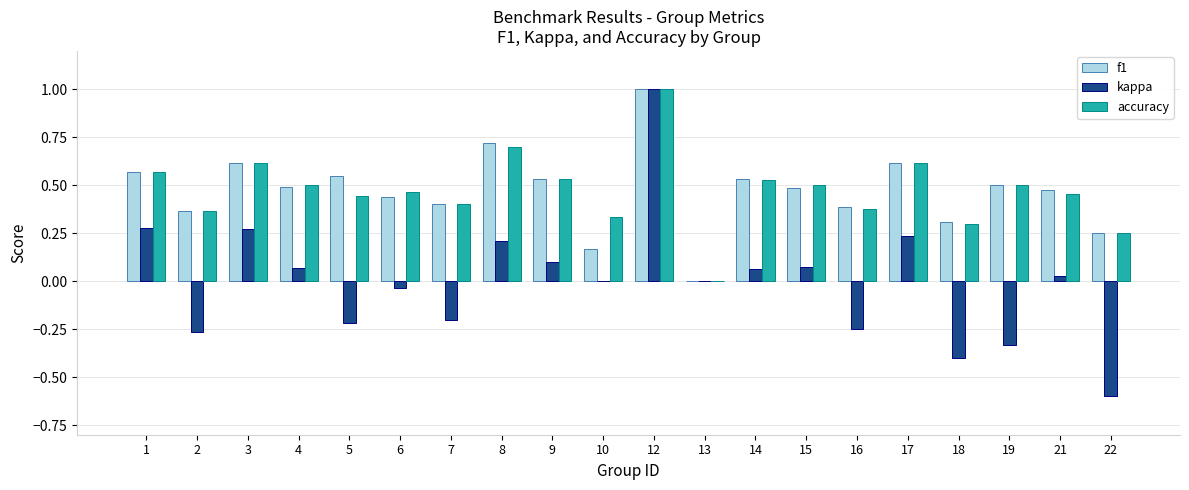

Is the value of f1 at 16 greater than the value of kappa at 1?

Yes